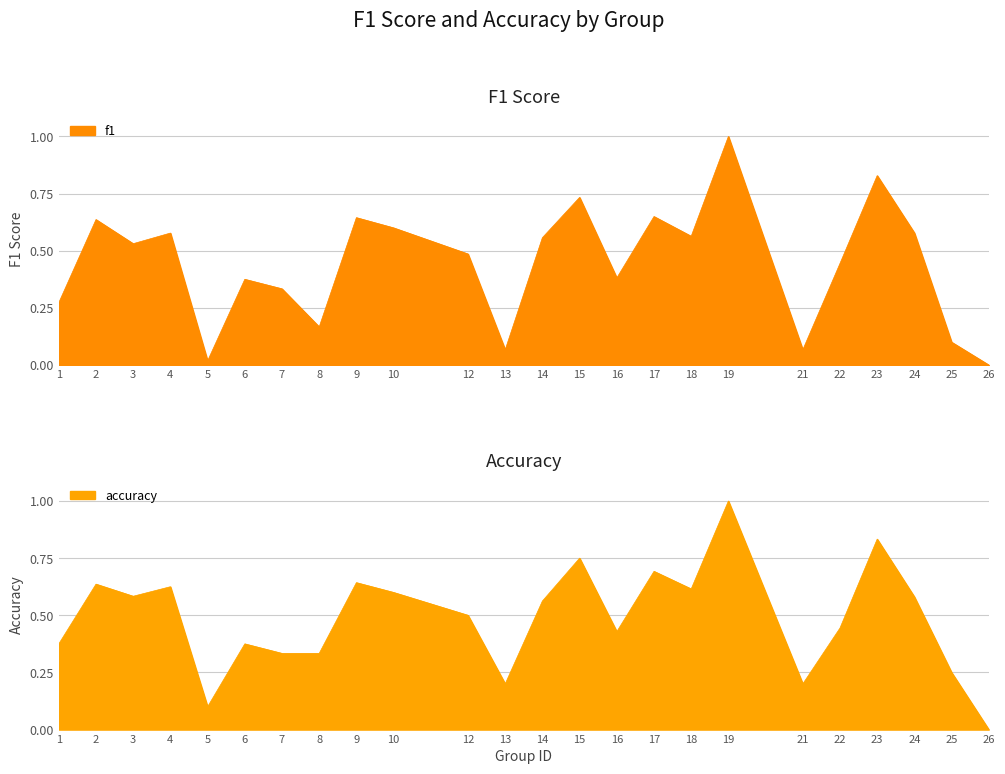

Count the number of categories in the chart.

24